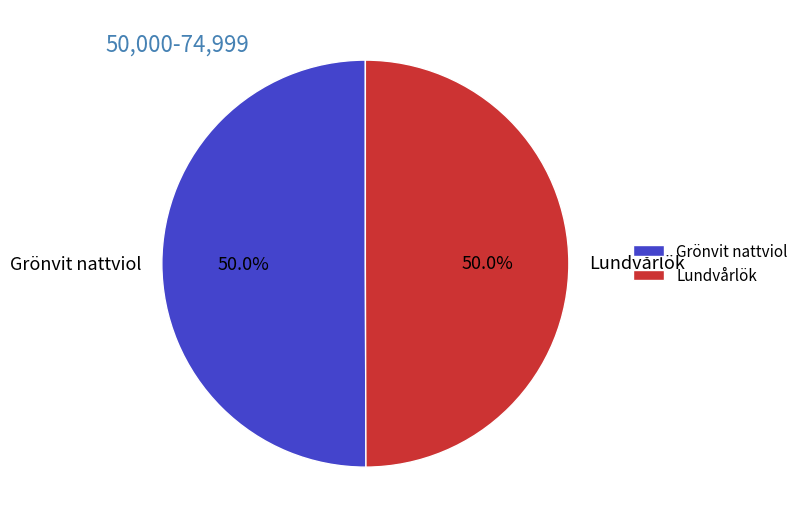

What percentage is the Lundvårlök slice, to the nearest percent?

50%